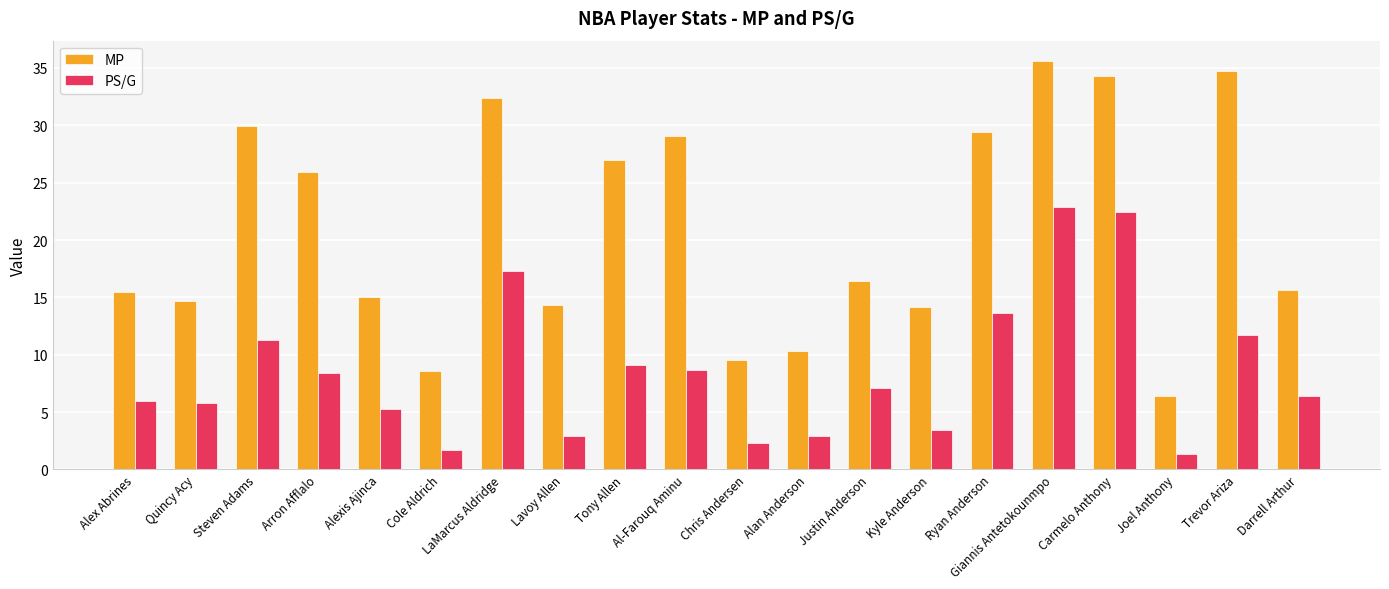

What is the sum of all PS/G values?

170.5